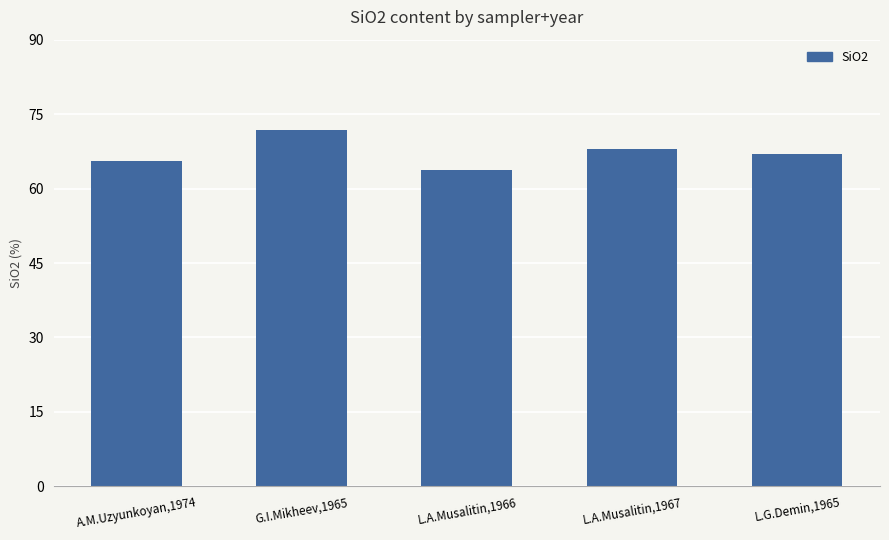

How many values exceed 67?

3